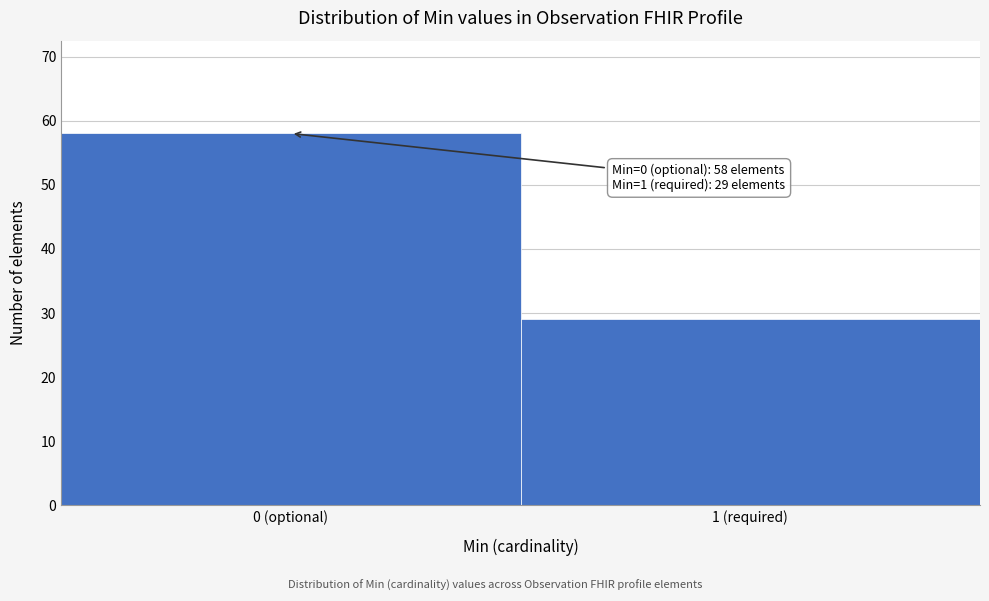

Reading left to right, transcribe all the data shown in this chart.

58	29